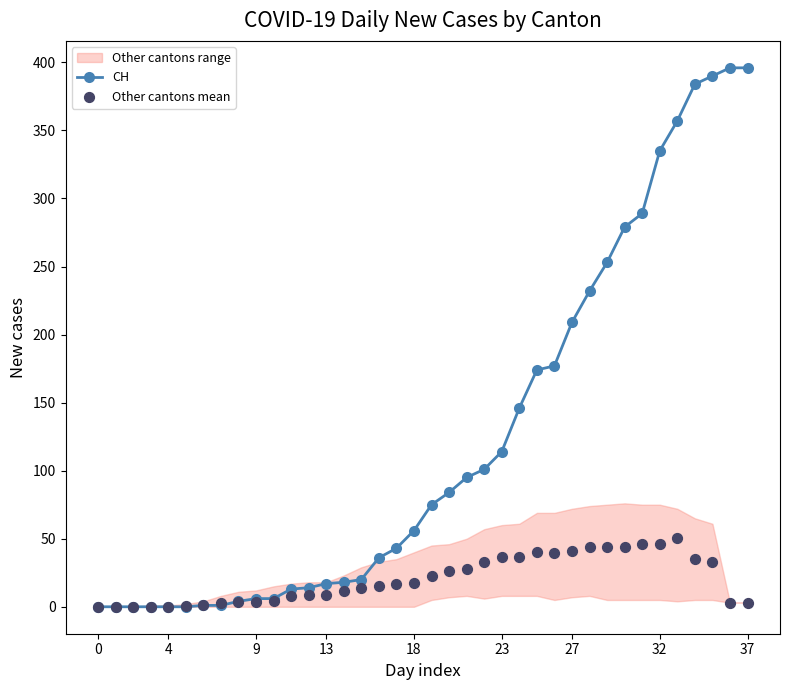

At which category is the sum across all series the highest?

35